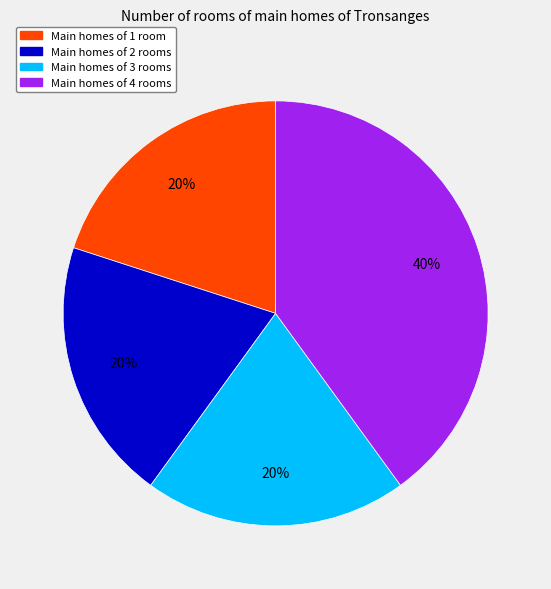

To the nearest percent, what is the average slice percentage?

25%